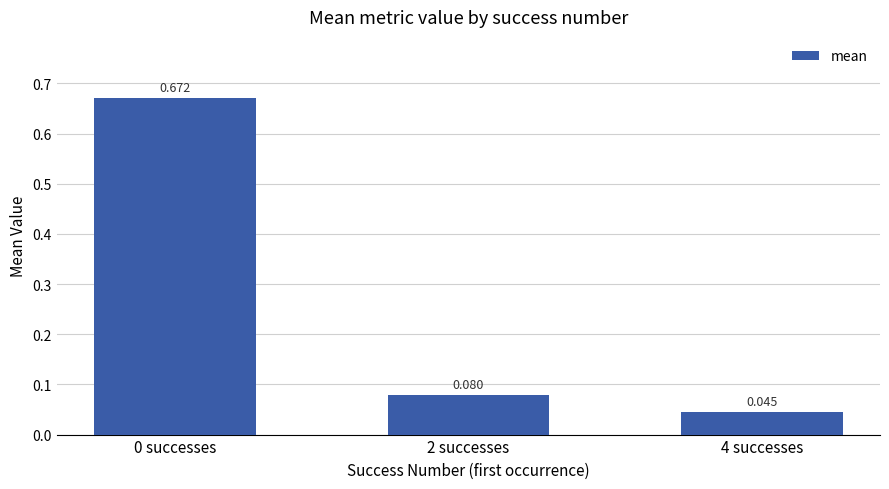

What is the label of the 1st bar from the right?

4 successes